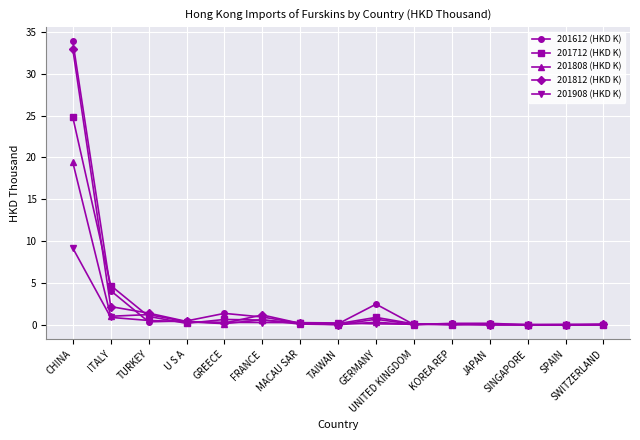

At how many categories does at least one series exceed 19?

1